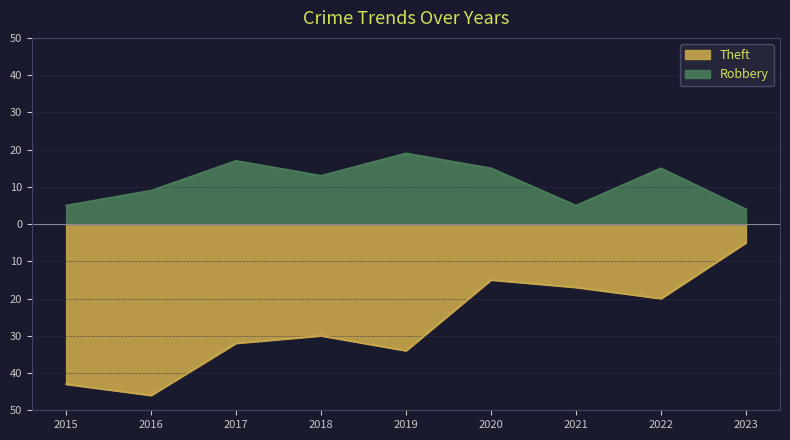

What is the minimum value for Robbery?

4